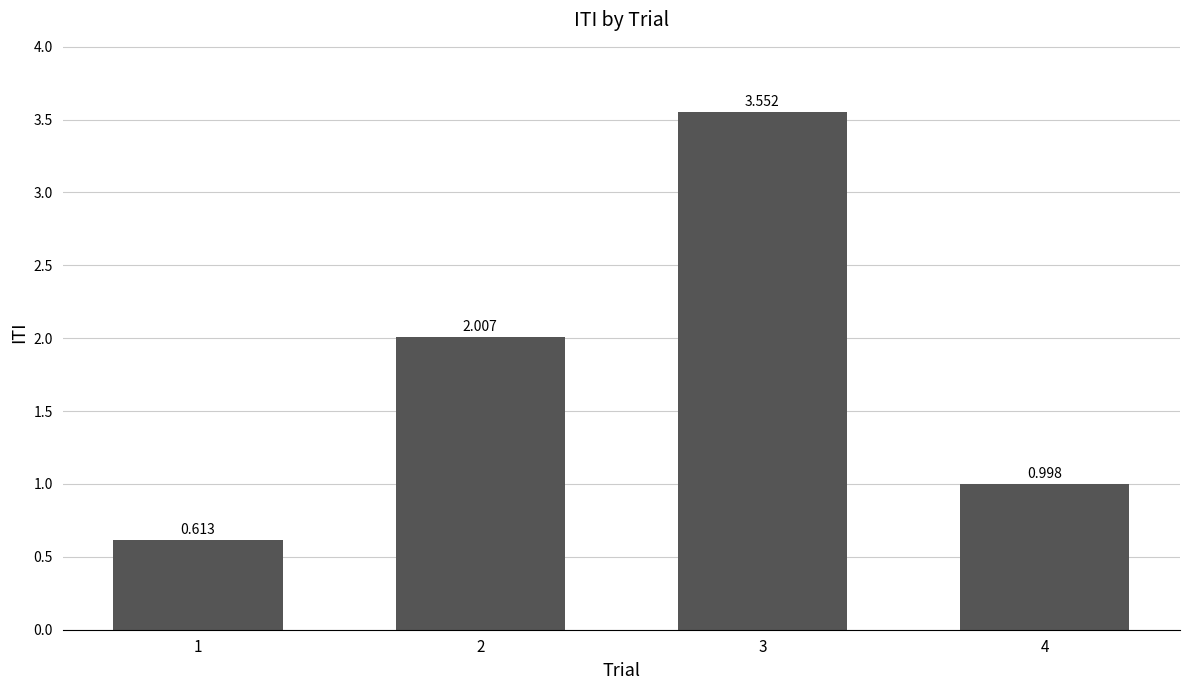

Between 3 and 1, which is larger?

3